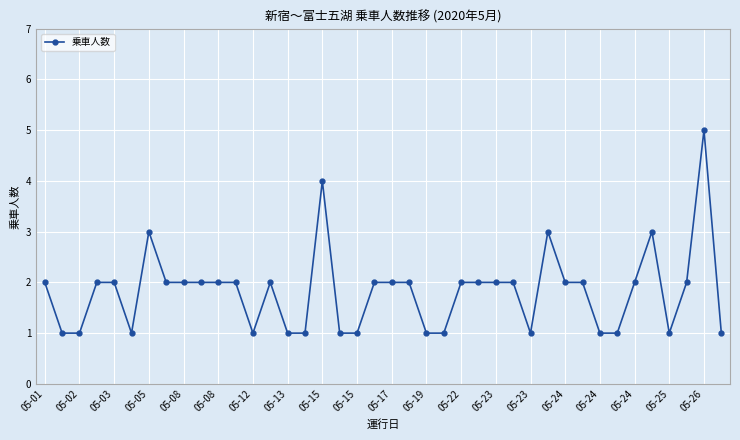

What is the greatest value displayed?

5